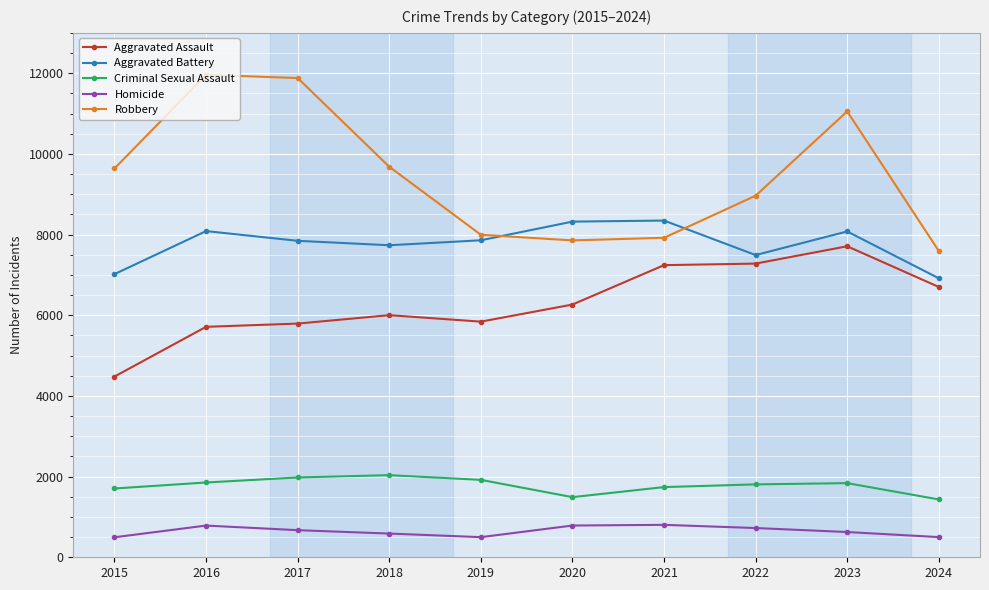

True or false: Robbery has a value of 3176 at 2015.

False